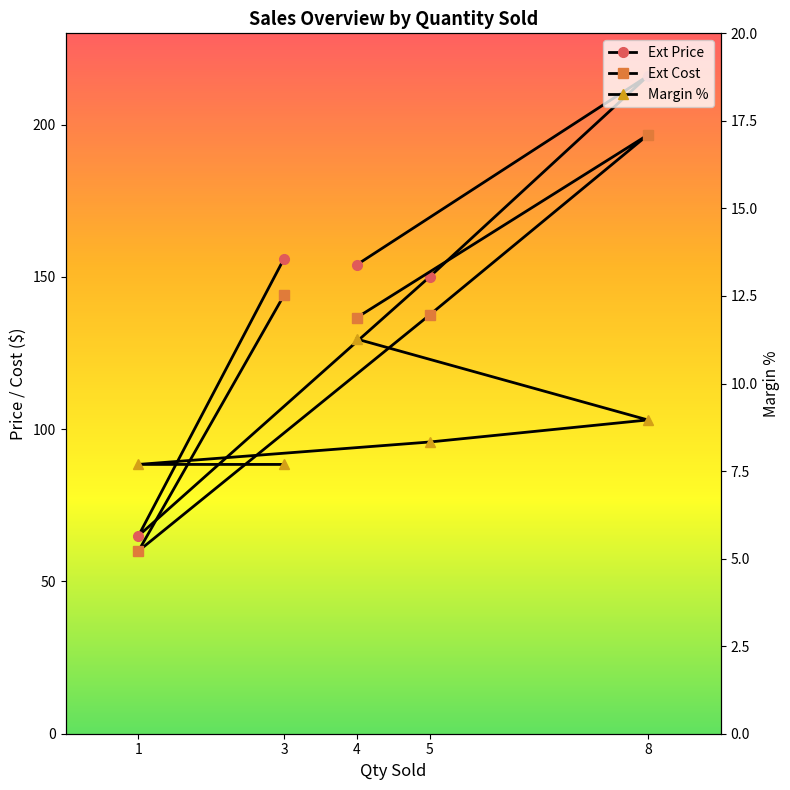

Read the Ext Price value at 5.

150.0